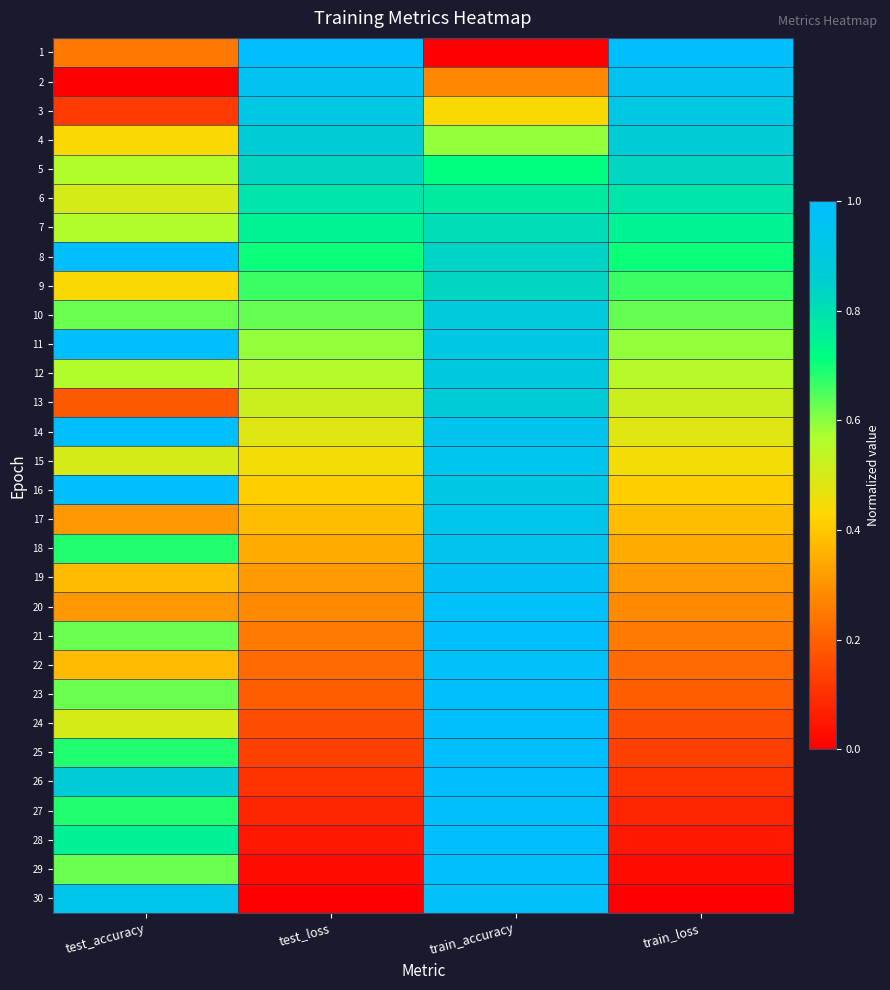

Which has a higher value, train_loss or test_loss?

train_loss